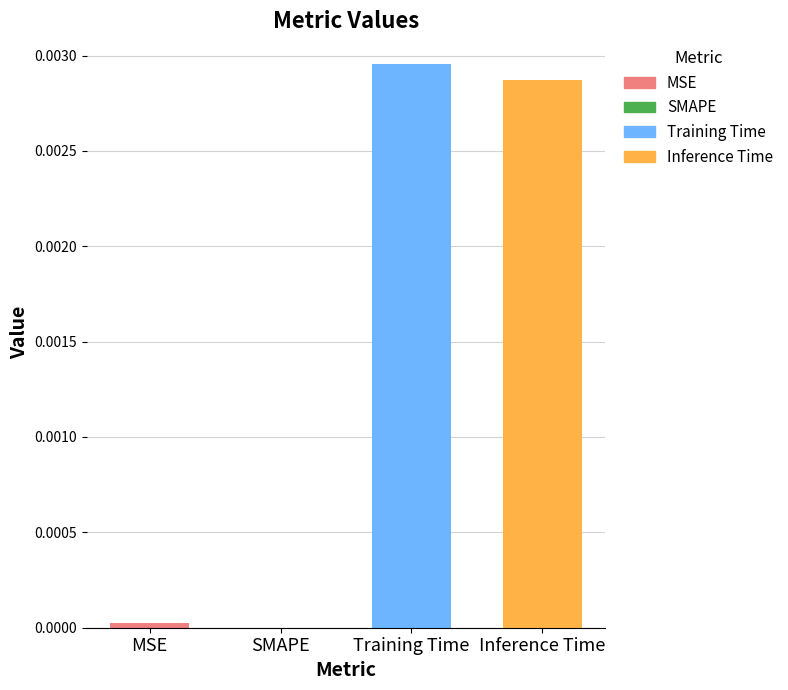

Is it true that the value at Training Time is 0.0?

True